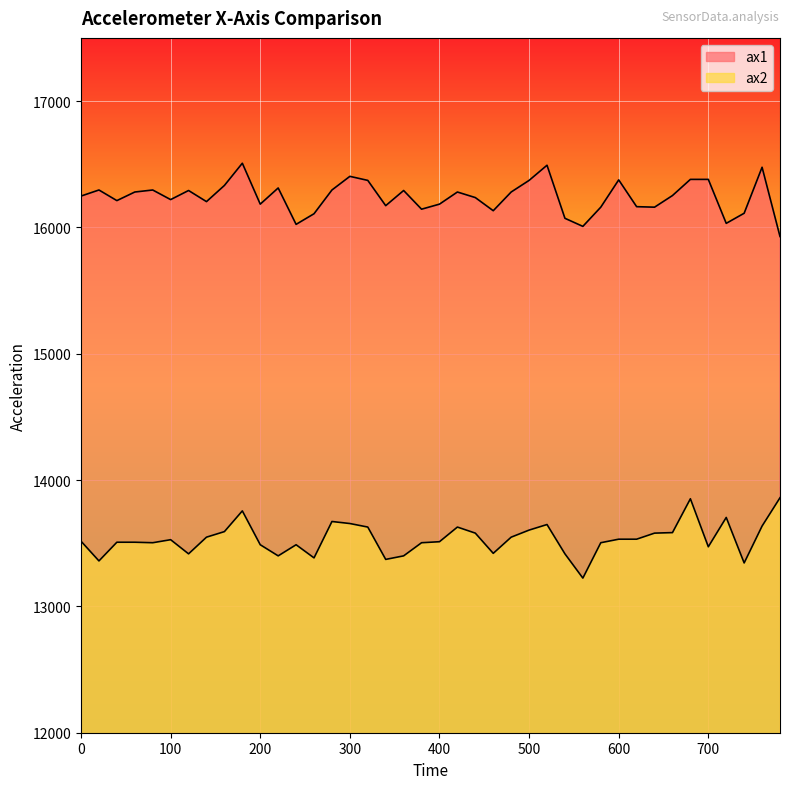

Which label corresponds to the smallest value in the chart?

560